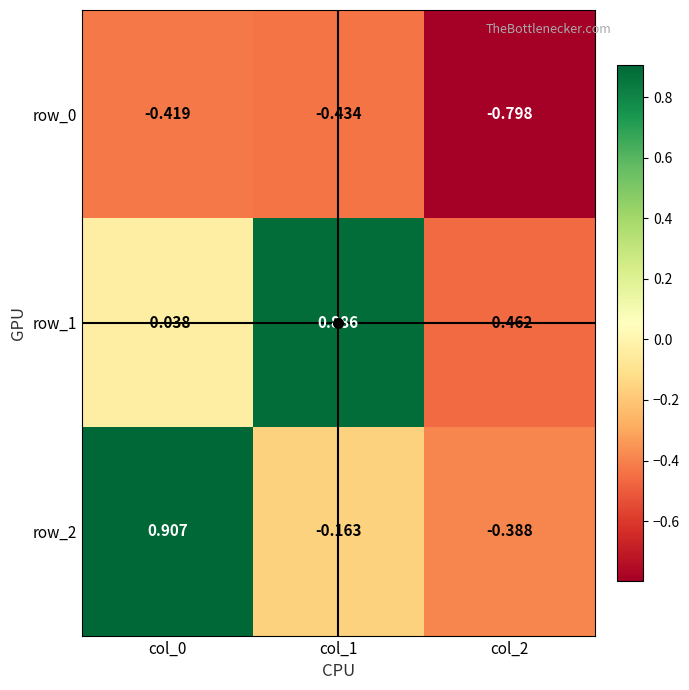

How many values in row_2 are above zero?

1